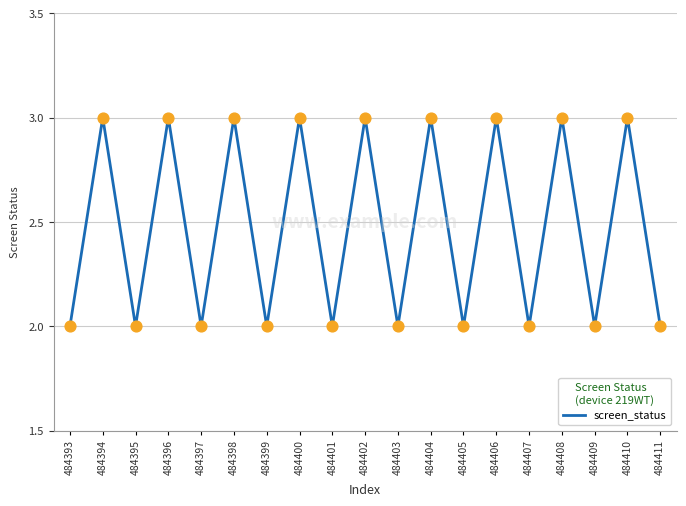

What is the ratio of the value at 484406 to the value at 484394?

1.0